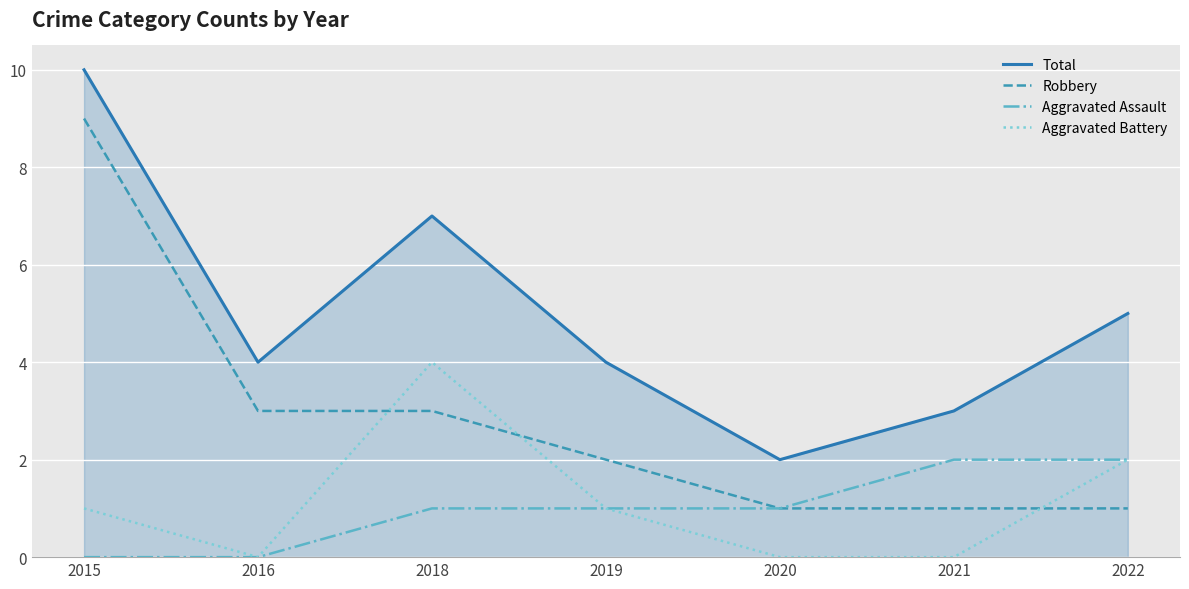

What is the average value of the Aggravated Battery series?

1